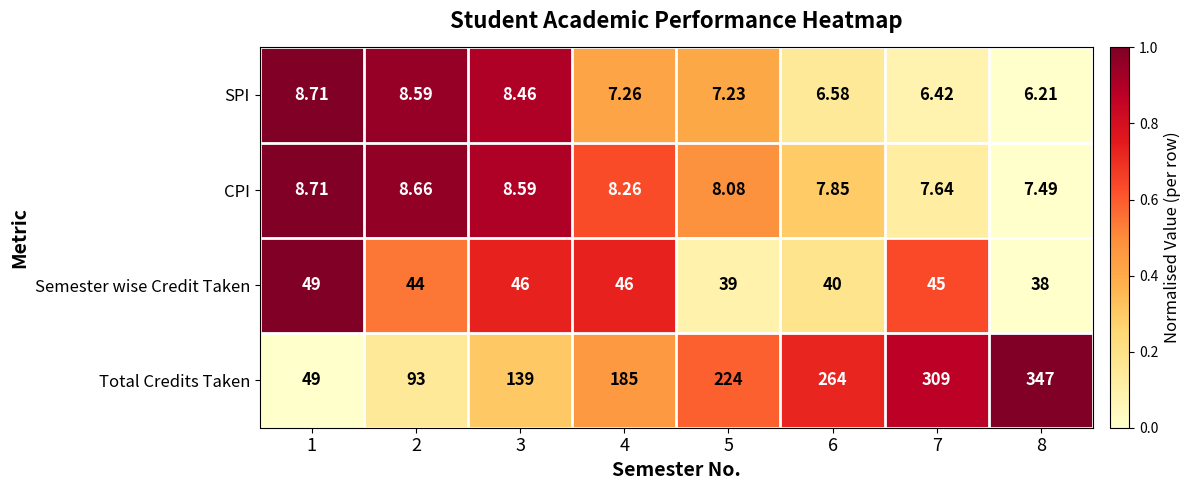

Rank the series at 4 from highest to lowest value.

Total Credits Taken, Semester wise Credit Taken, CPI, SPI